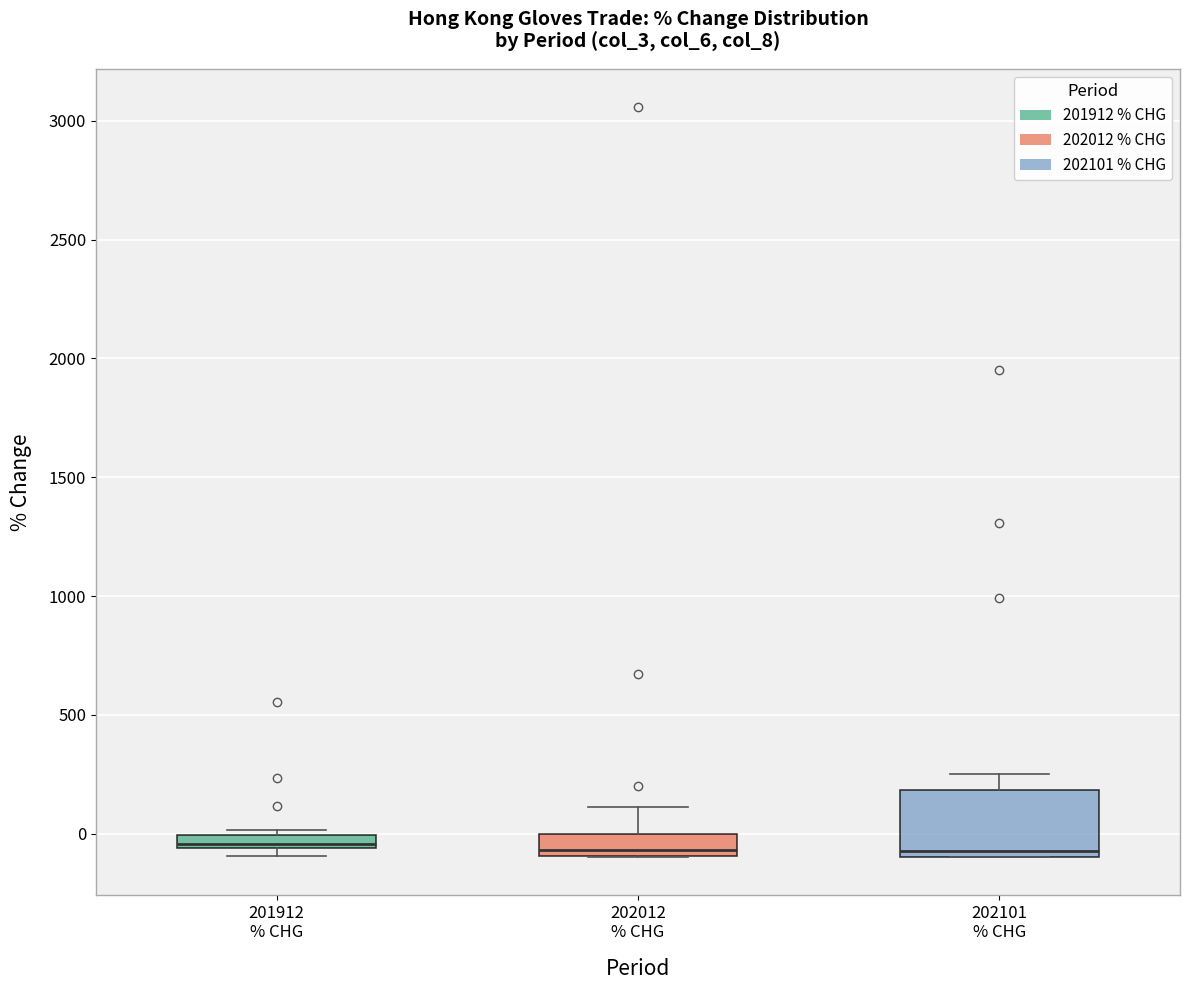

Which box is the tallest, from its lower edge to its upper edge?

202101 % CHG